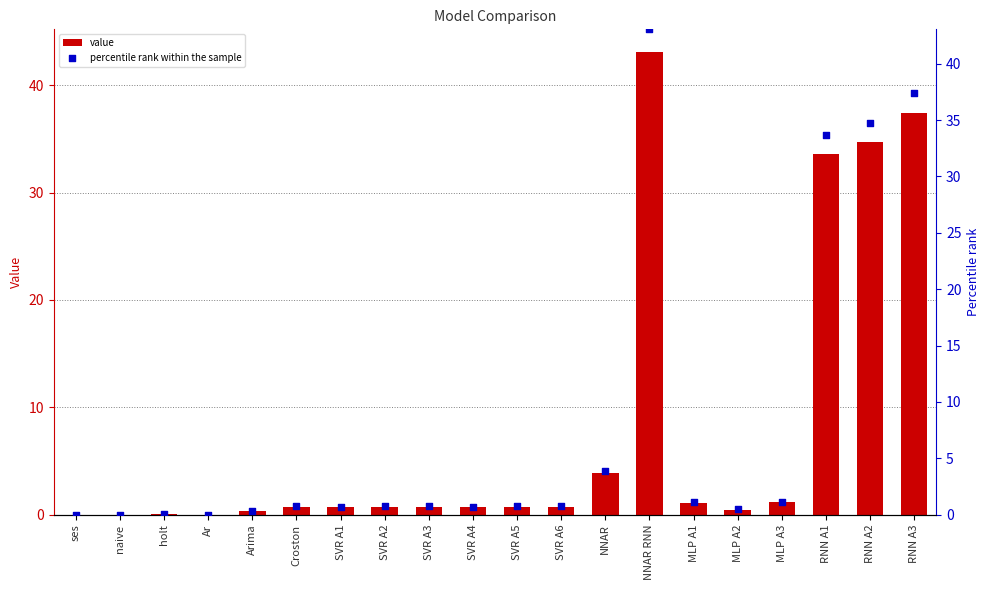

Which series contains the highest Y value?

value